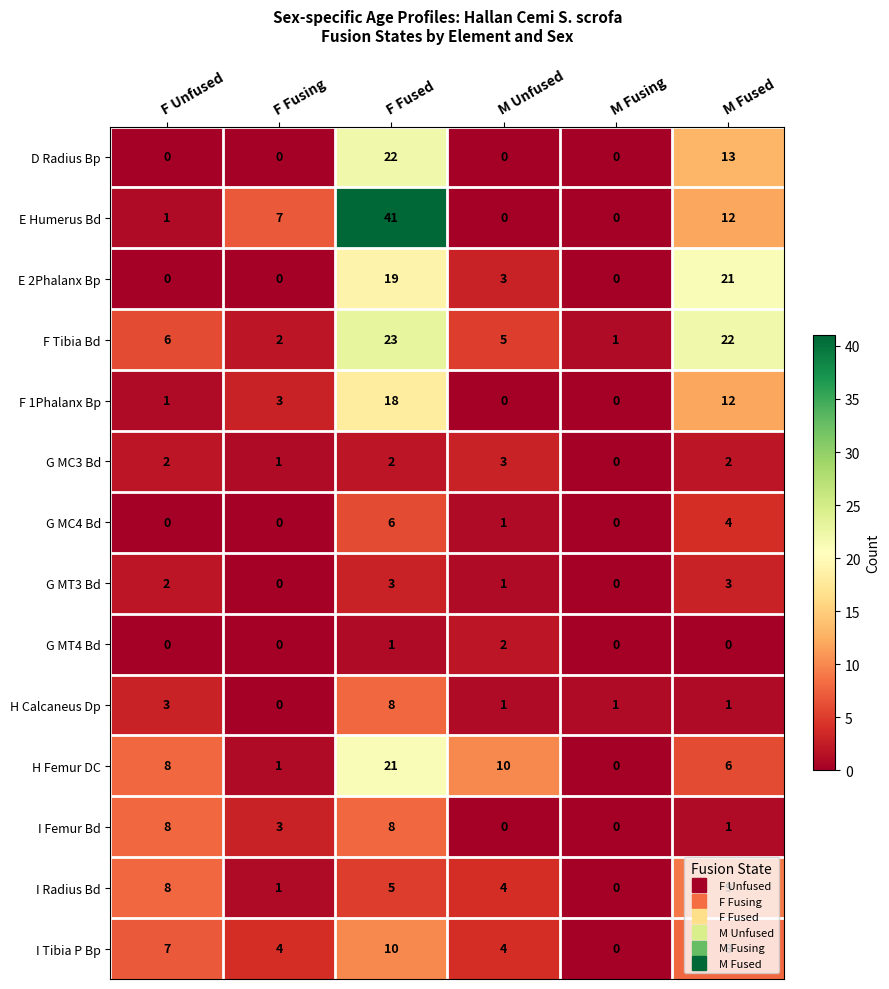

How many data points does each series have?

6